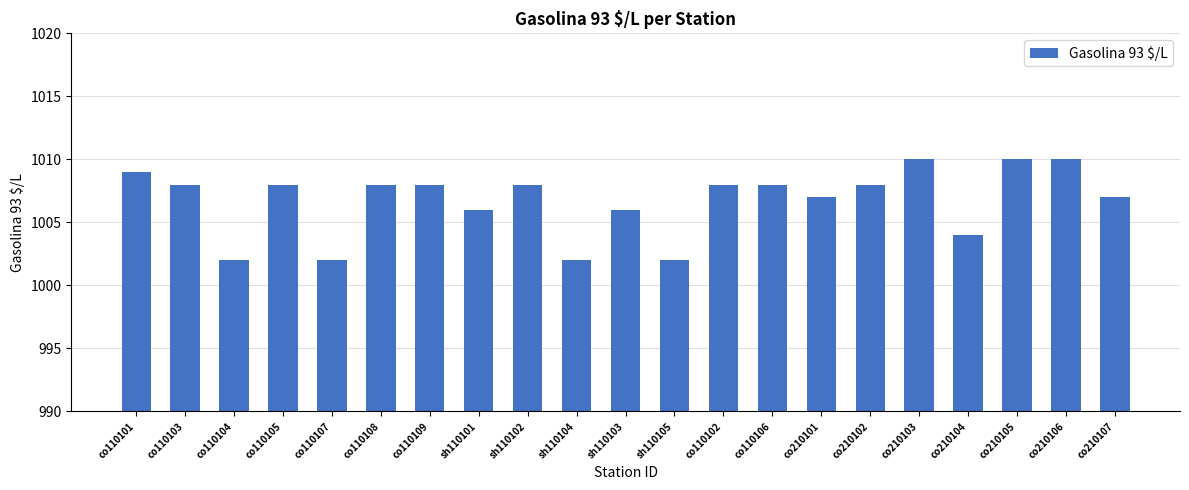

Is it true that the value at co110103 is 633?

False